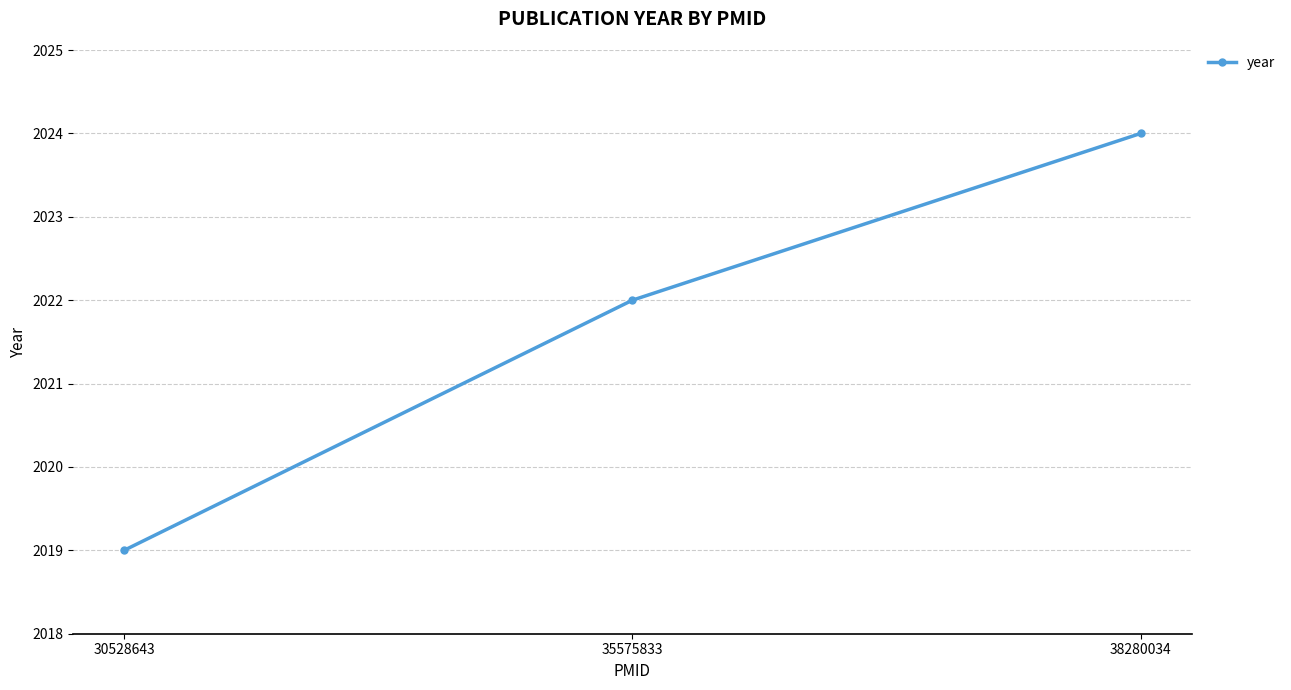

Which category has the highest value across all series?

38280034